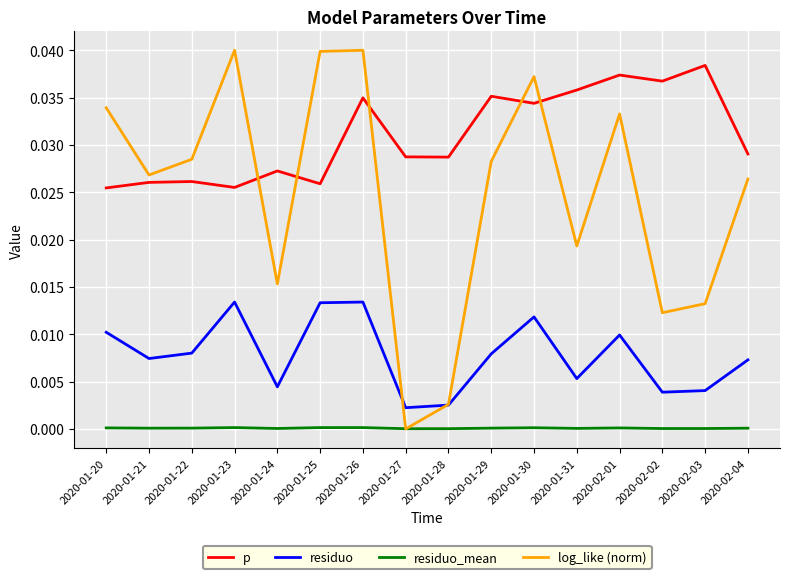

Where do residuo_mean and log_like (norm) first cross each other?

2020-01-26 and 2020-01-27